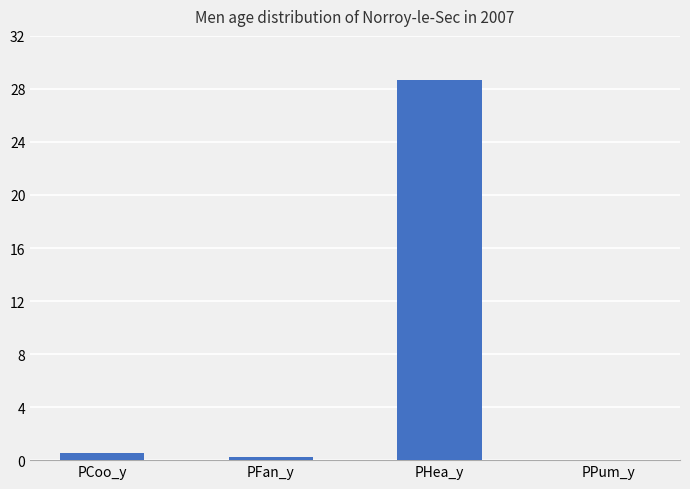

What is the change in value from PCoo_y to PHea_y?

+28.2